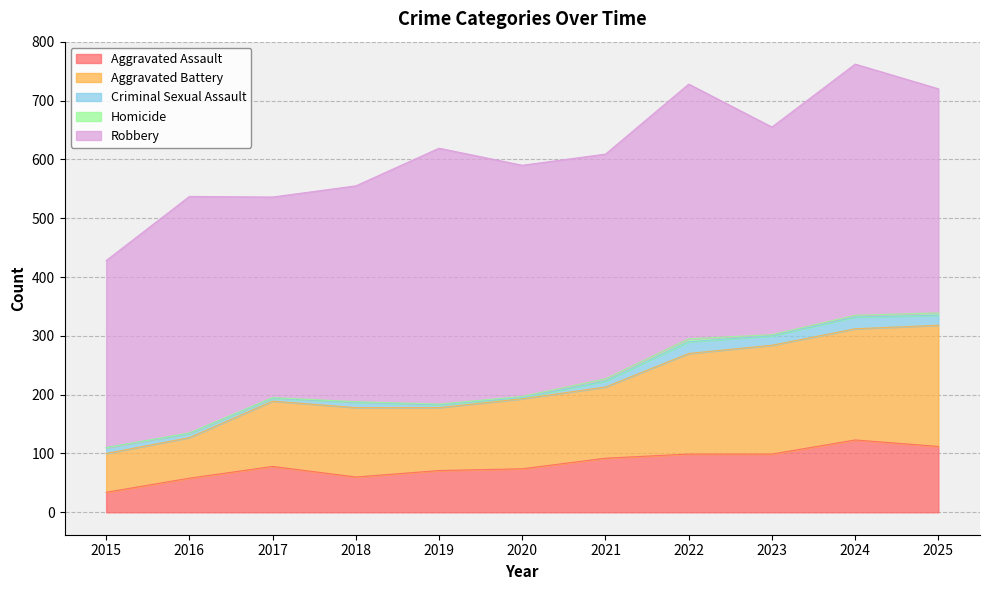

The value of Aggravated Battery at 2016 is 117. True or false?

False